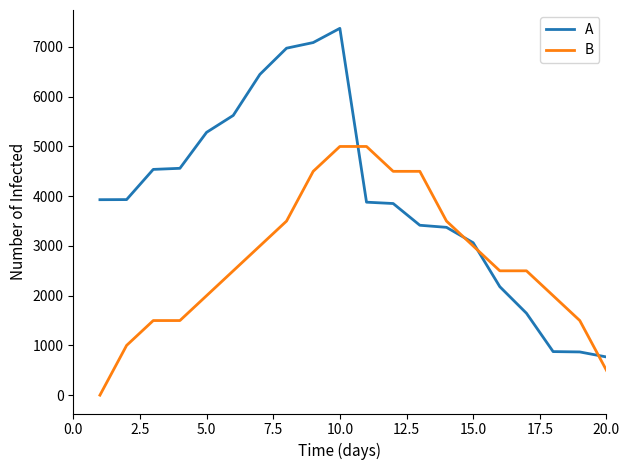

What is the highest value of the B series?

5000